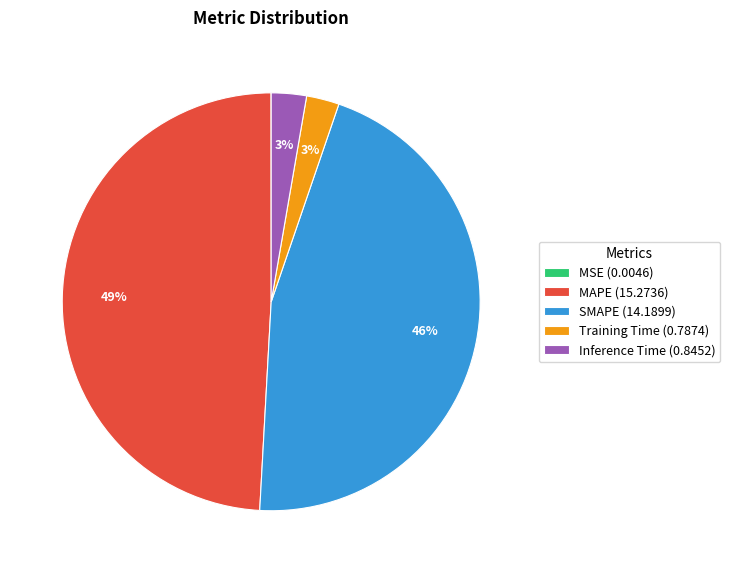

Does any single category account for the majority?

No